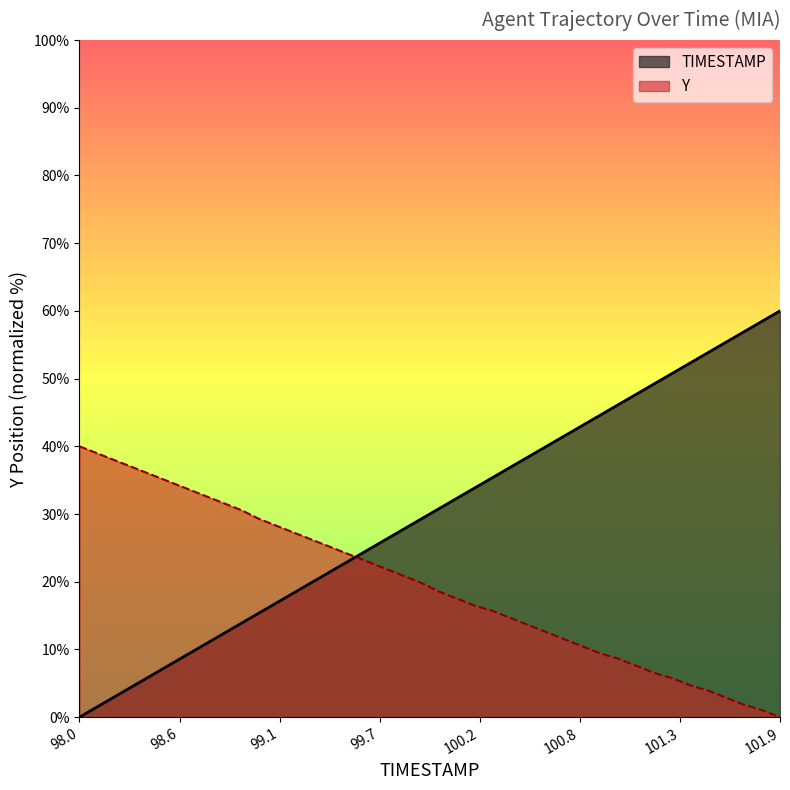

What is the maximum value shown in the chart?

60.0